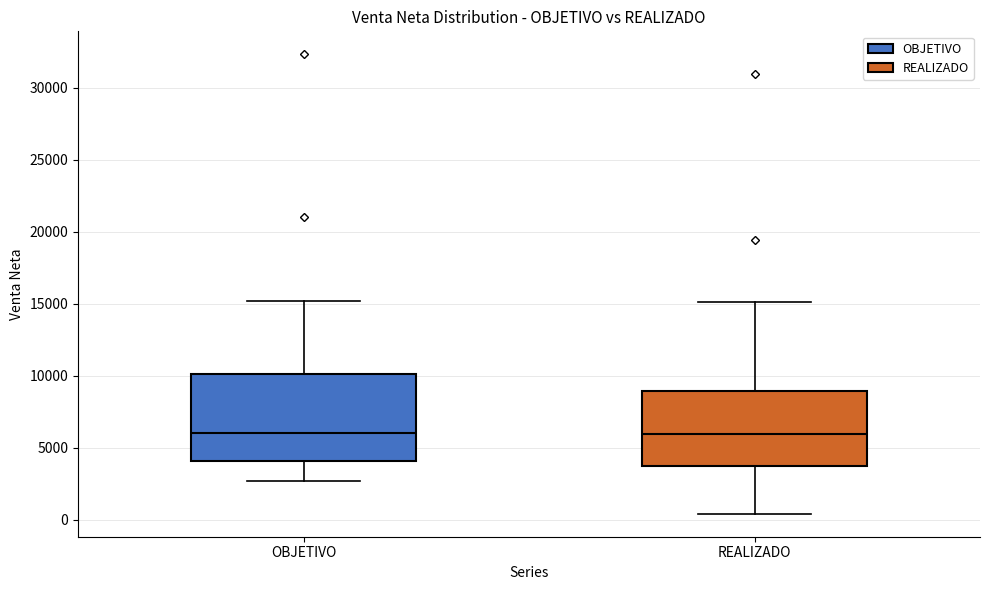

Where does the lower whisker of the box for OBJETIVO end on the y-axis? The values are not printed on the chart, so give them approximately, as read against the axis.

2500